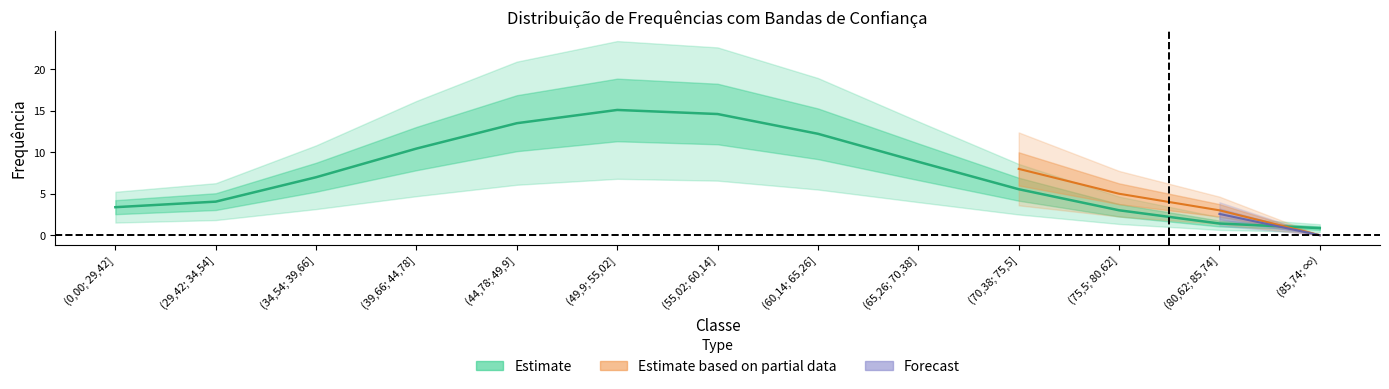

Where is F. Norm. nearest to the value 7?

(34,54; 39,66]